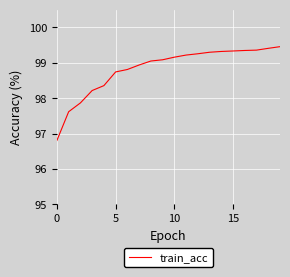

What is the smallest value displayed?

96.8